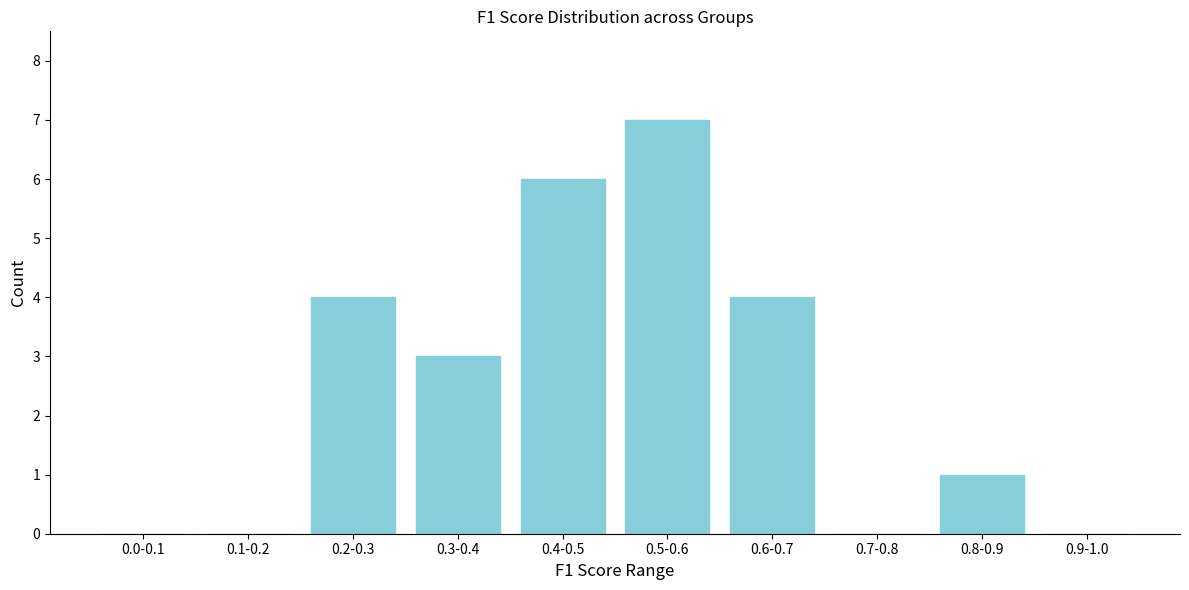

Reading left to right, list all the values displayed in this chart.

0.0-0.1=0	0.1-0.2=0	0.2-0.3=4	0.3-0.4=3	0.4-0.5=6	0.5-0.6=7	0.6-0.7=4	0.7-0.8=0	0.8-0.9=1	0.9-1.0=0